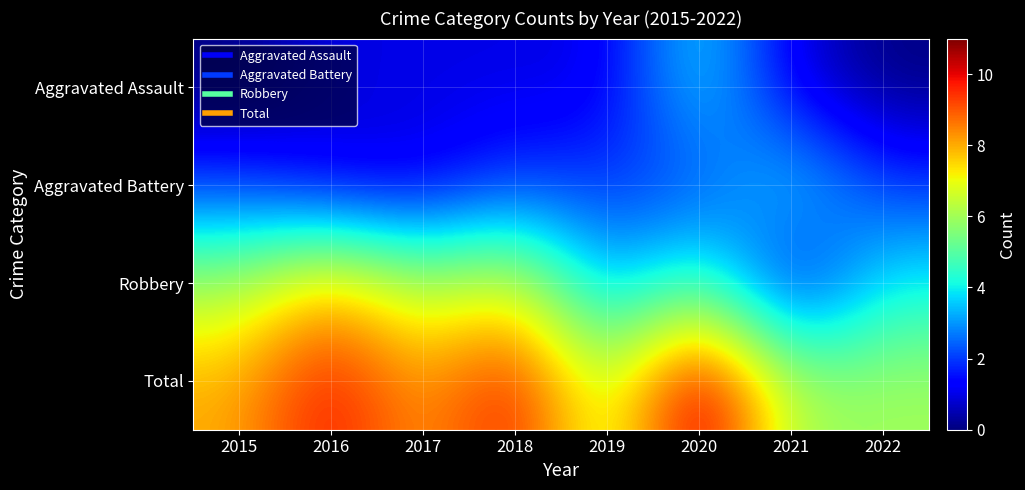

Rank the series at 2017 from highest to lowest value.

Total, Robbery, Aggravated Assault, Aggravated Battery